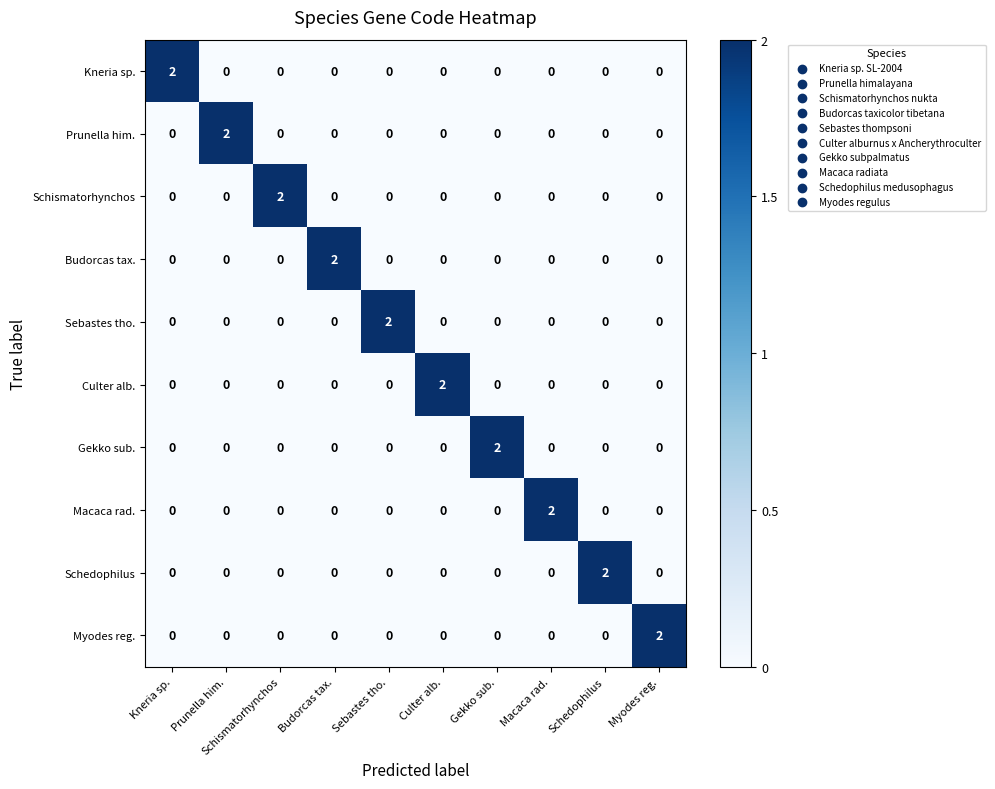

At how many categories does at least one series exceed 1?

10